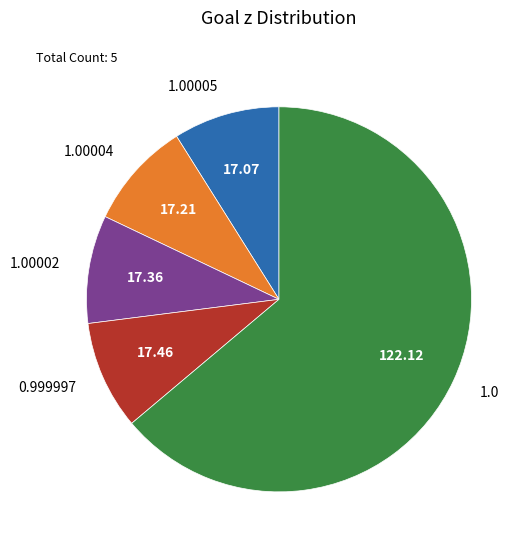

What is the largest slice in the pie chart?

1.0